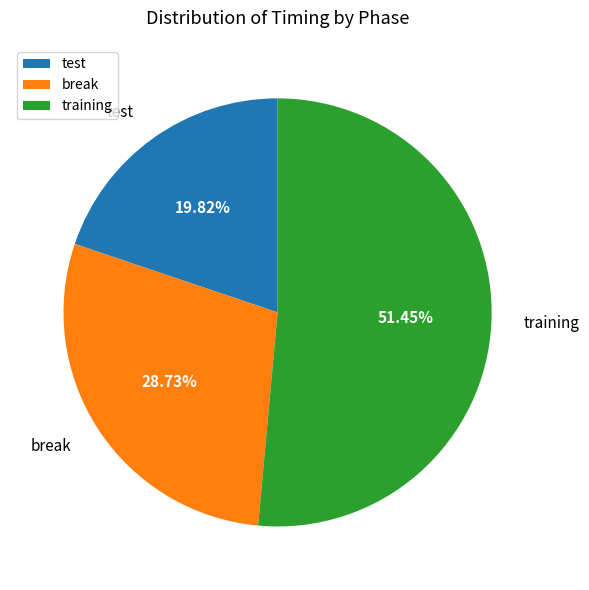

Is there any slice that represents more than half of the pie?

Yes